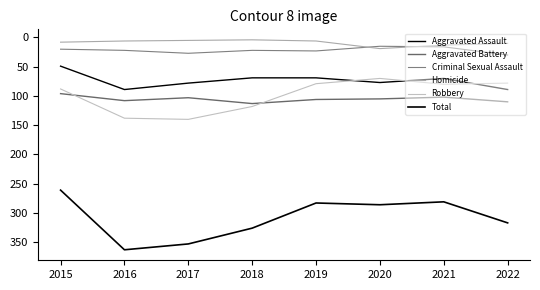

Is this an area chart (filled region under the line)?

No